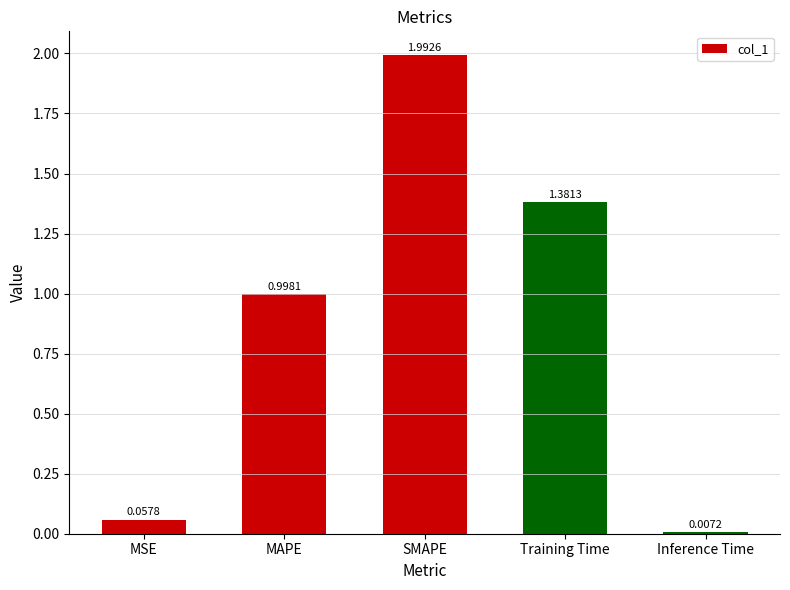

What is the label of the 4th bar from the left?

Training Time